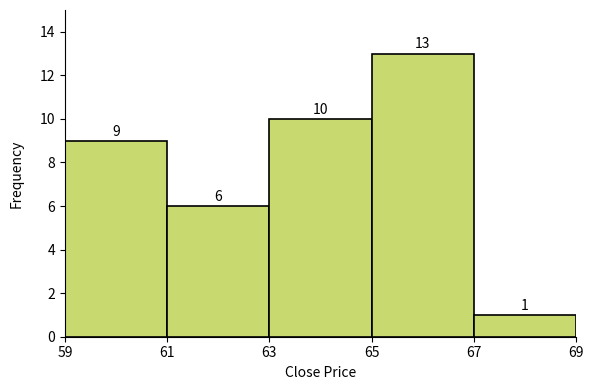

What is the height of the bar covering 63 to 65 on the x-axis?

10